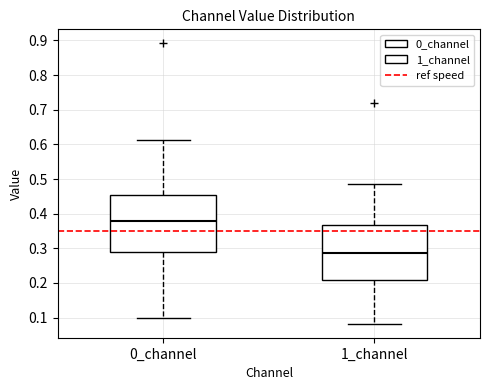

Reading left to right, transcribe this box plot: for each box, give where its median line is, the range the box spans, and where its two whiskers end, as read against the y-axis. The values are not printed on the chart, so give them approximately, as read against the axis.

0_channel: median 0.38, box 0.29 to 0.45, whiskers 0.10 to 0.61
1_channel: median 0.29, box 0.21 to 0.37, whiskers 0.08 to 0.48